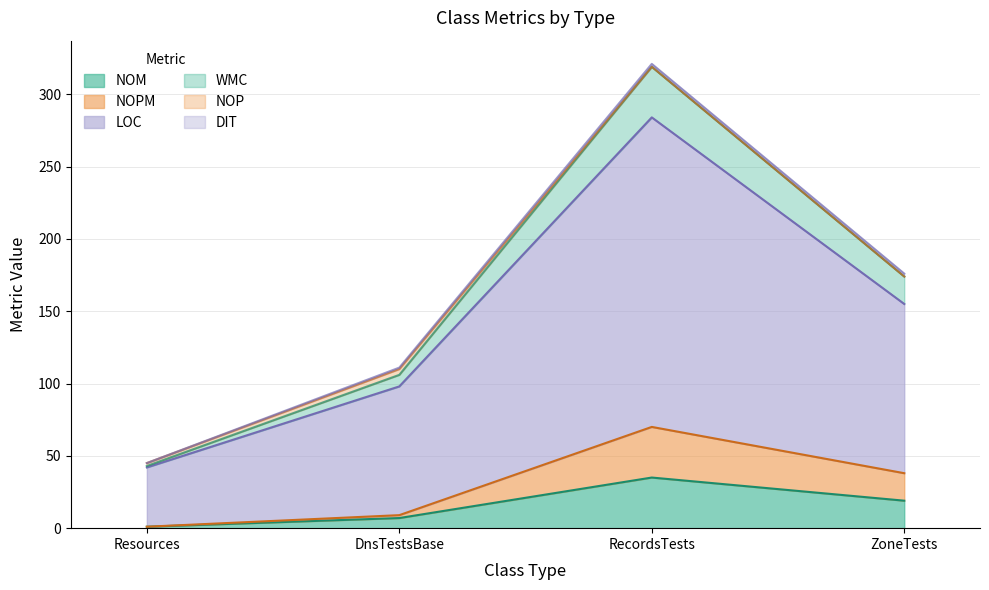

What is the label of the 3rd point from the left?

RecordsTests